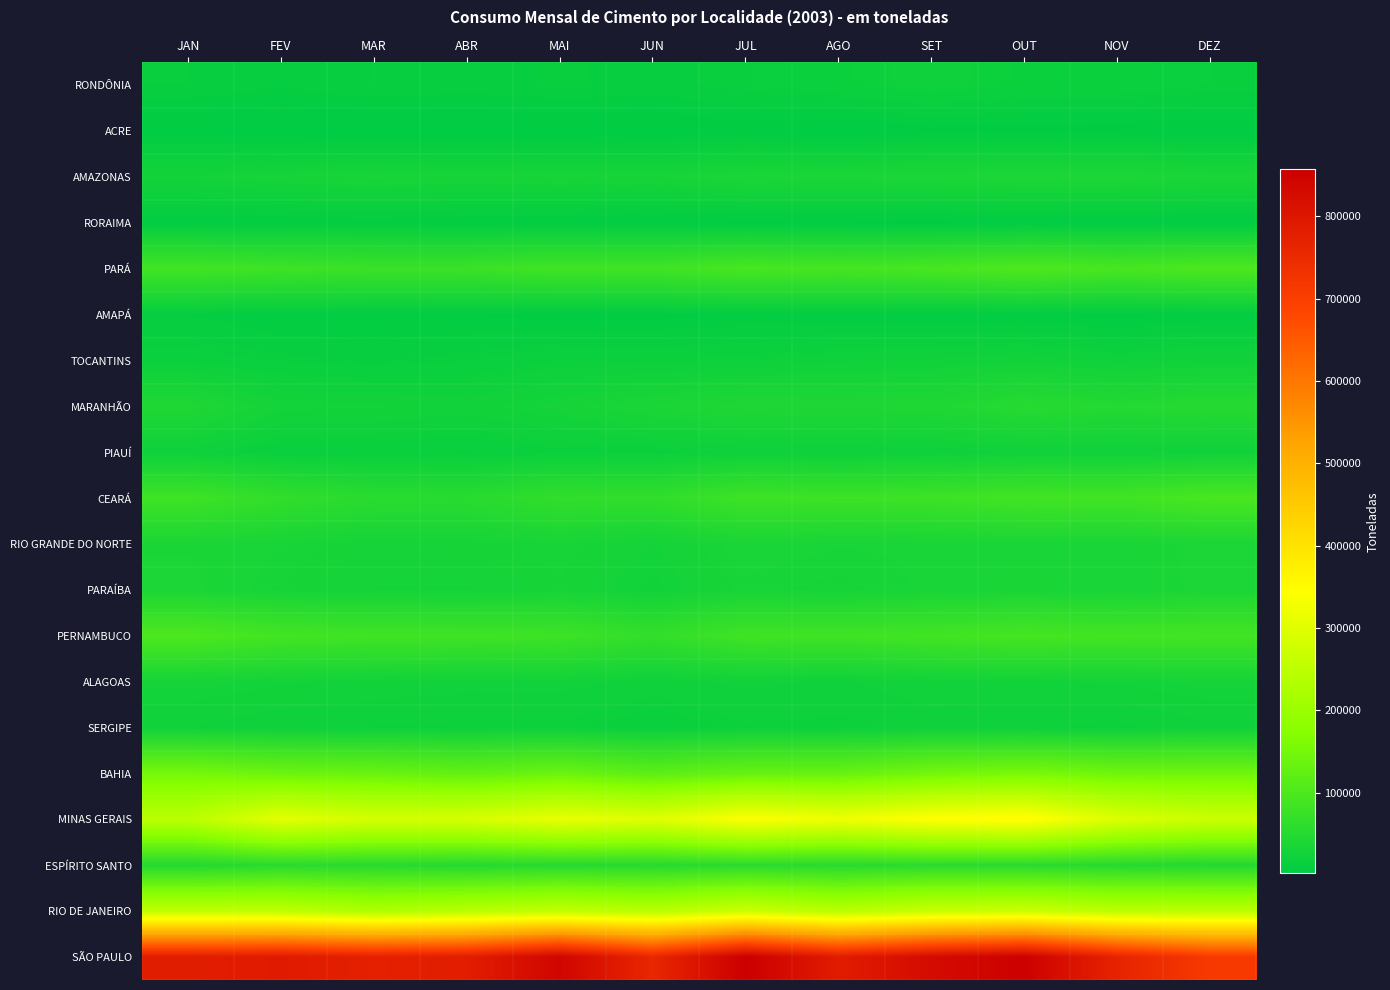

At how many categories does at least one series exceed 767535?

9